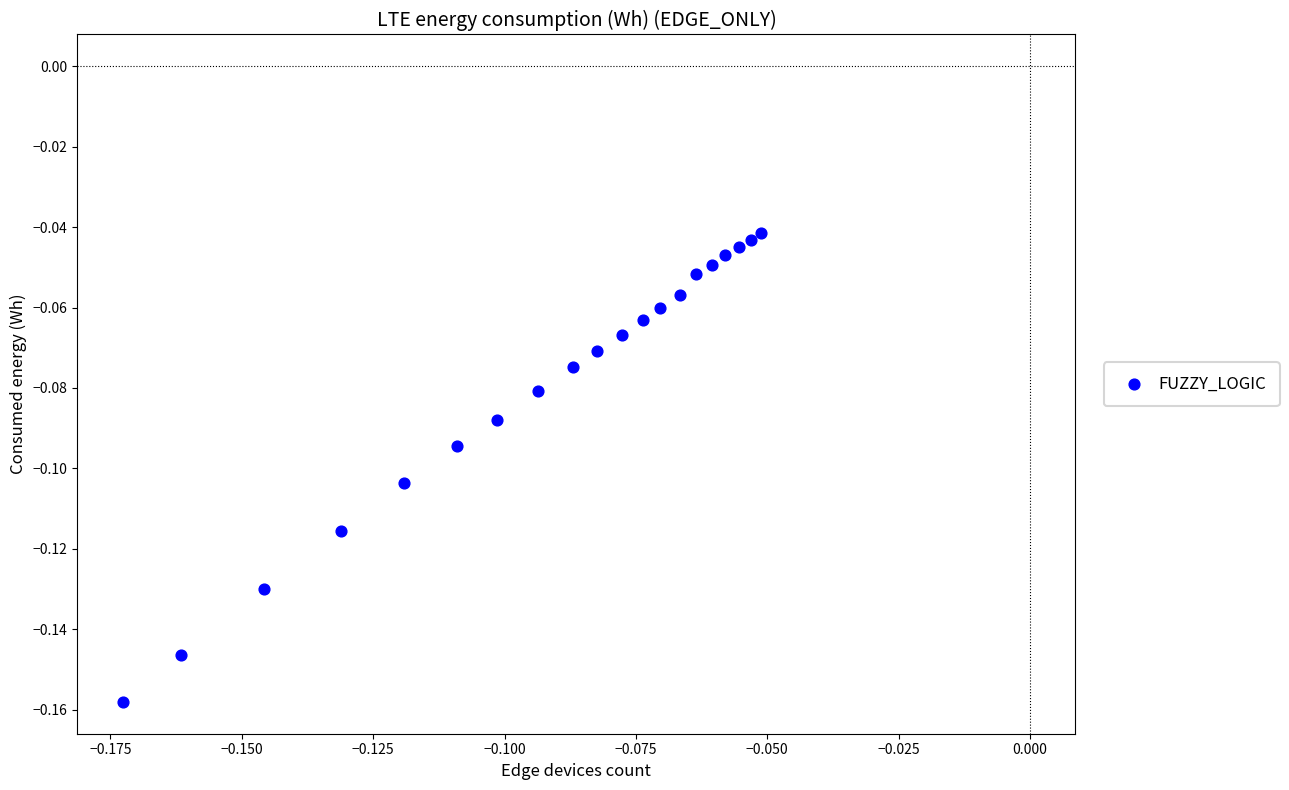

Count the number of points in this scatter plot.

20